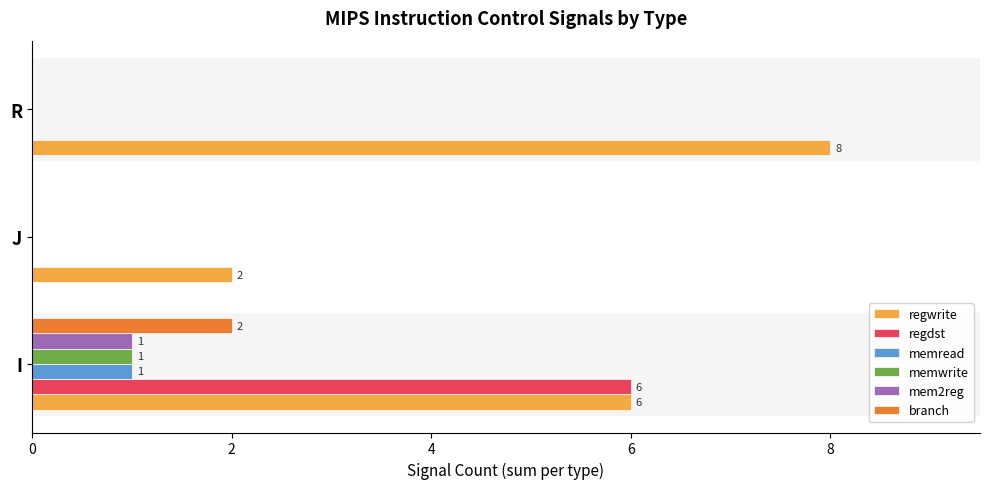

The regwrite series shows 3 at J. True or false?

False